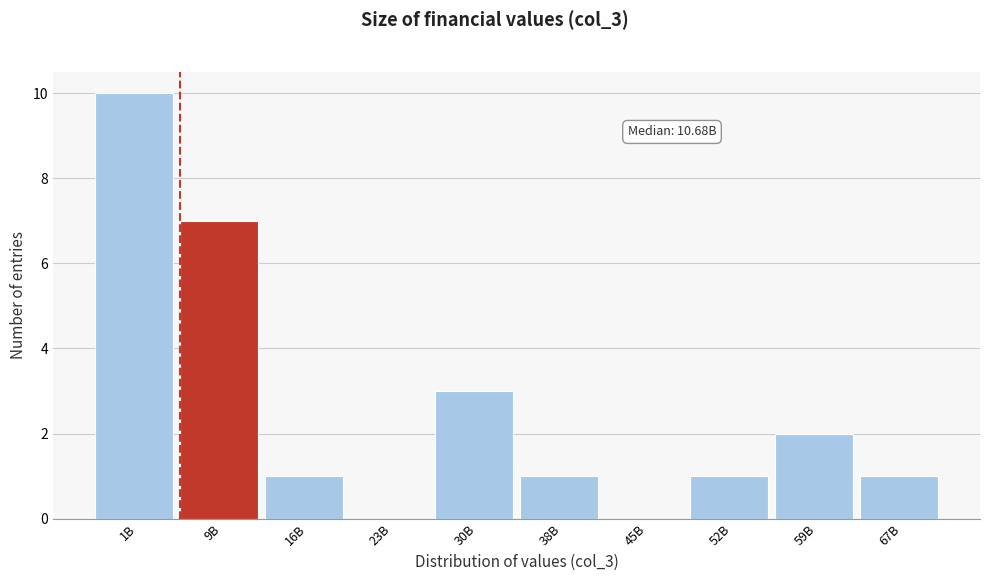

Reading left to right, extract all data points from this chart.

1B=10	9B=7	16B=1	23B=0	30B=3	38B=1	45B=0	52B=1	59B=2	67B=1